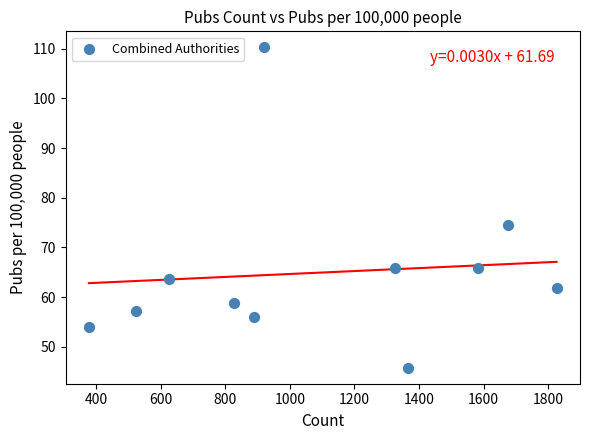

What is the average X value?

1085.5